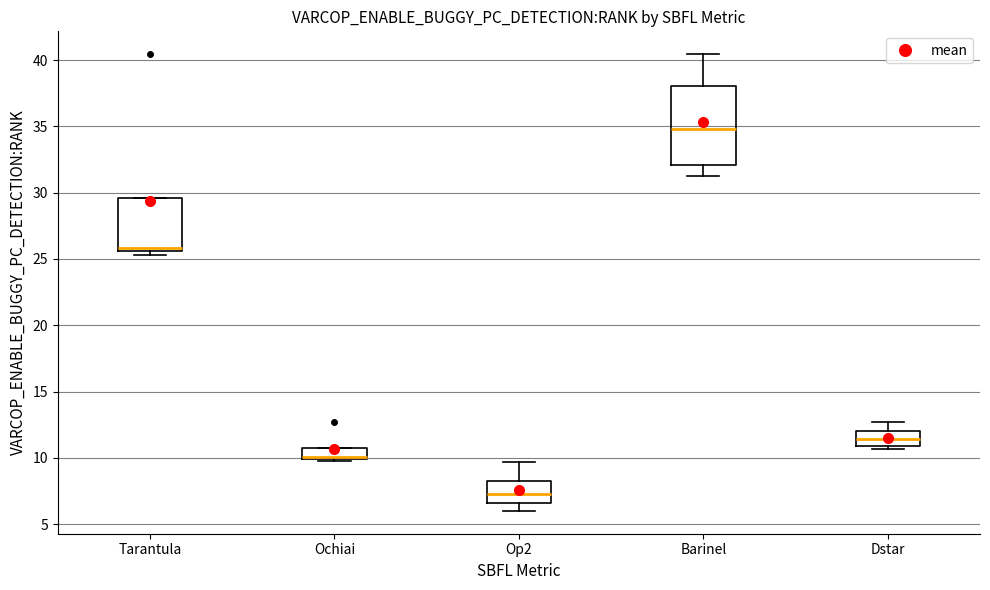

Reading left to right, transcribe this box plot: for each box, give where its median line is, the range the box spans, and where its two whiskers end, as read against the y-axis. The values are not printed on the chart, so give them approximately, as read against the axis.

Tarantula: median 26.0, box 25.5 to 29.5, whiskers 25.5 (just below the box's lower edge) to 29.5
Ochiai: median 10.0 (drawn on the box's lower edge), box 10.0 to 11.0, whiskers 10.0 (just below the box's lower edge) to 11.0
Op2: median 7.5, box 6.5 to 8.5, whiskers 6.0 to 9.5
Barinel: median 35.0, box 32.0 to 38.0, whiskers 31.0 to 40.5
Dstar: median 11.5, box 11.0 to 12.0, whiskers 10.5 to 12.5